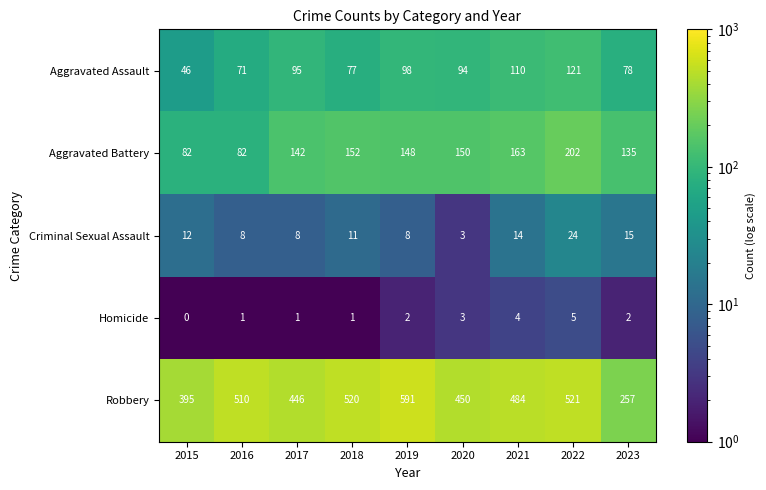

What is the total value across all series at 2019?

847